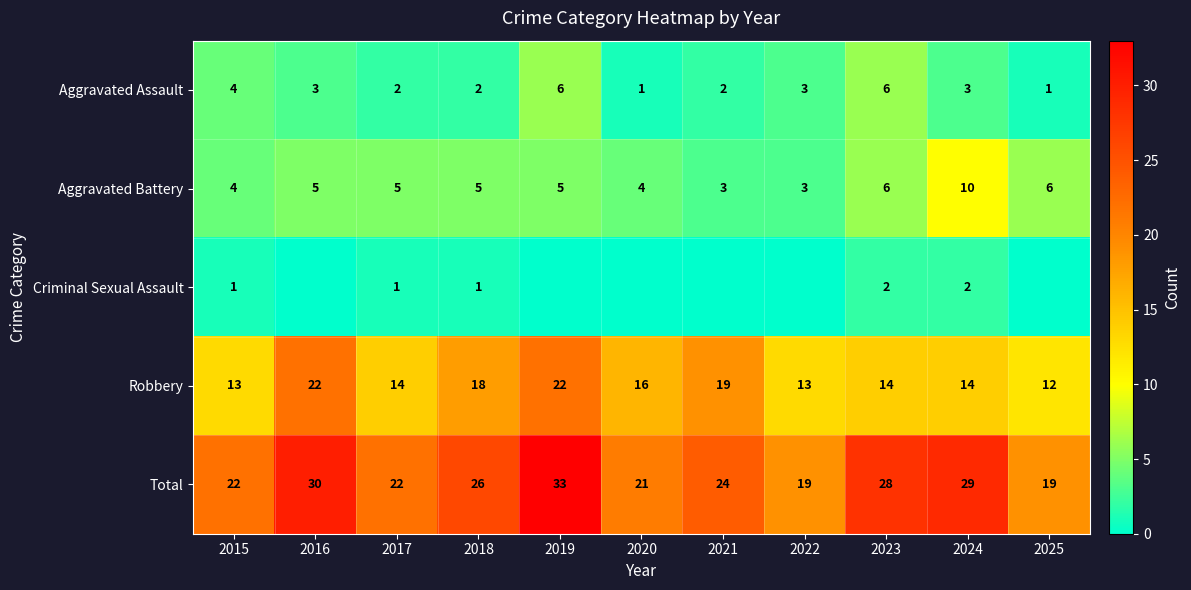

What is the difference between the second highest and second lowest values in the Aggravated Assault series?

5